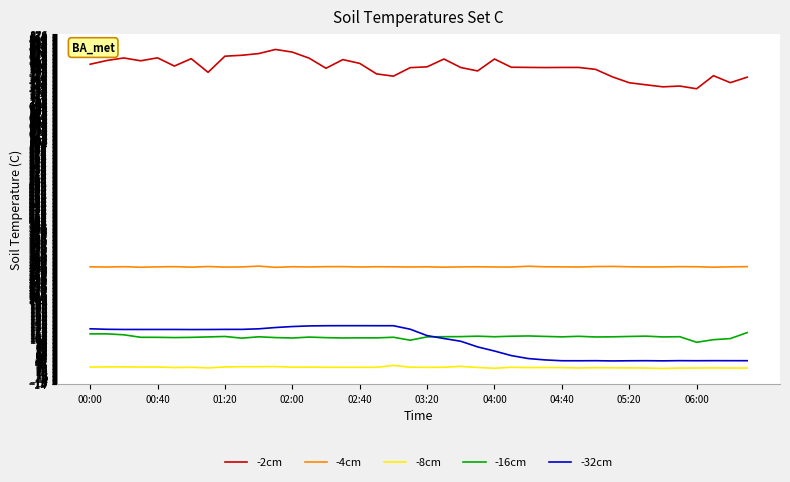

What is the highest value of the -8cm series?

34.1